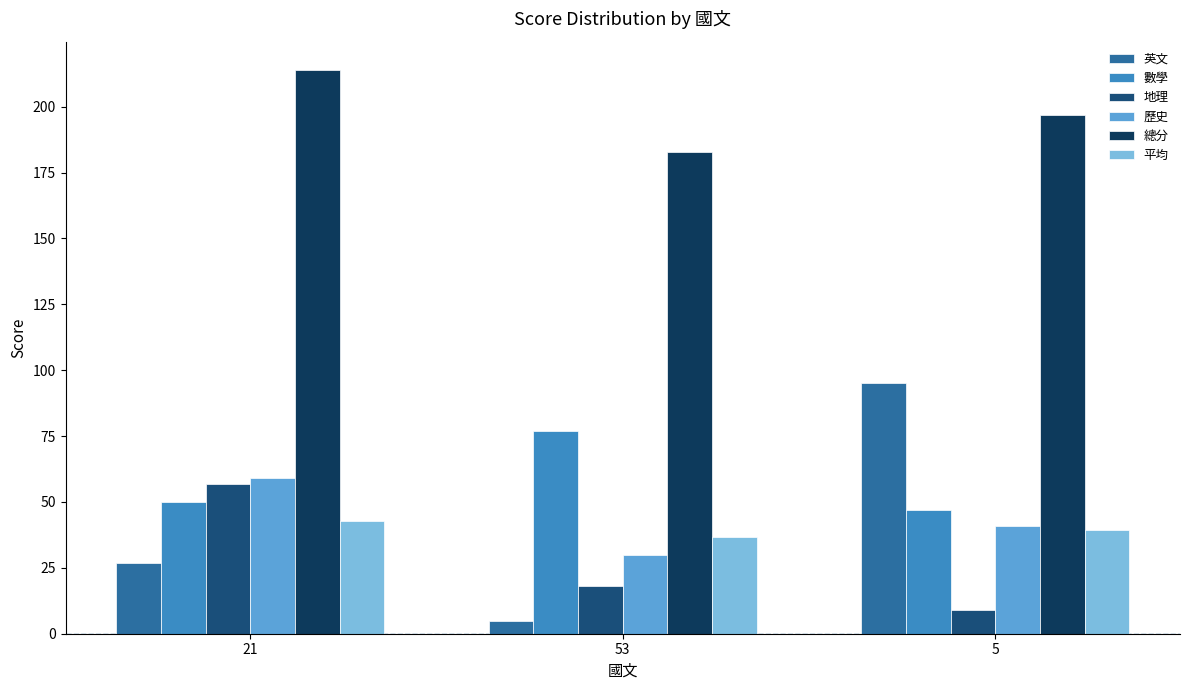

Rank the series by their maximum value, from lowest to highest.

平均, 地理, 歷史, 數學, 英文, 總分